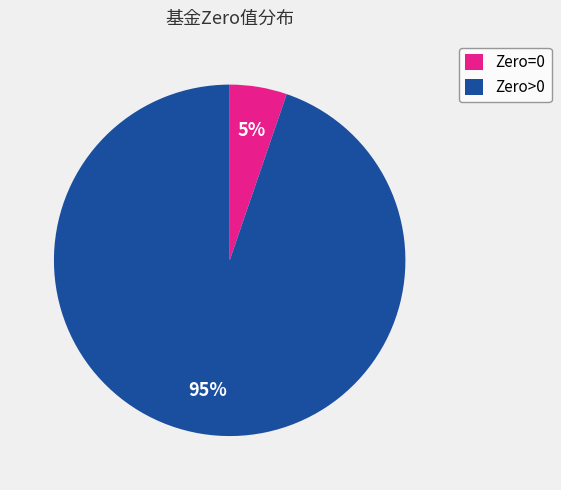

Rank the categories by value from highest to lowest.

Zero>0, Zero=0